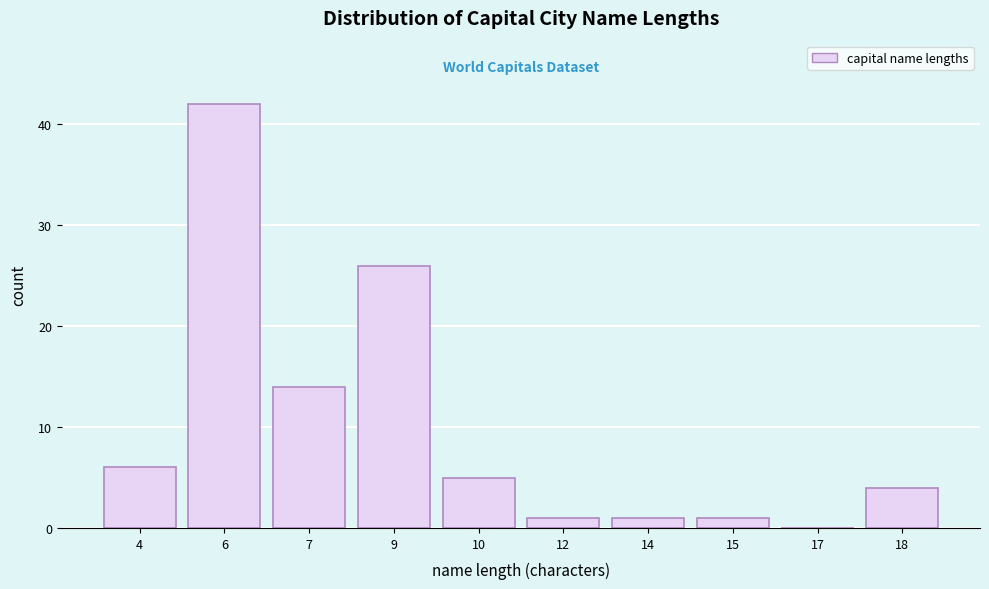

Reading right to left, extract all data points from this chart.

18=4	17=0	15=1	14=1	12=1	10=5	9=26	7=14	6=42	4=6